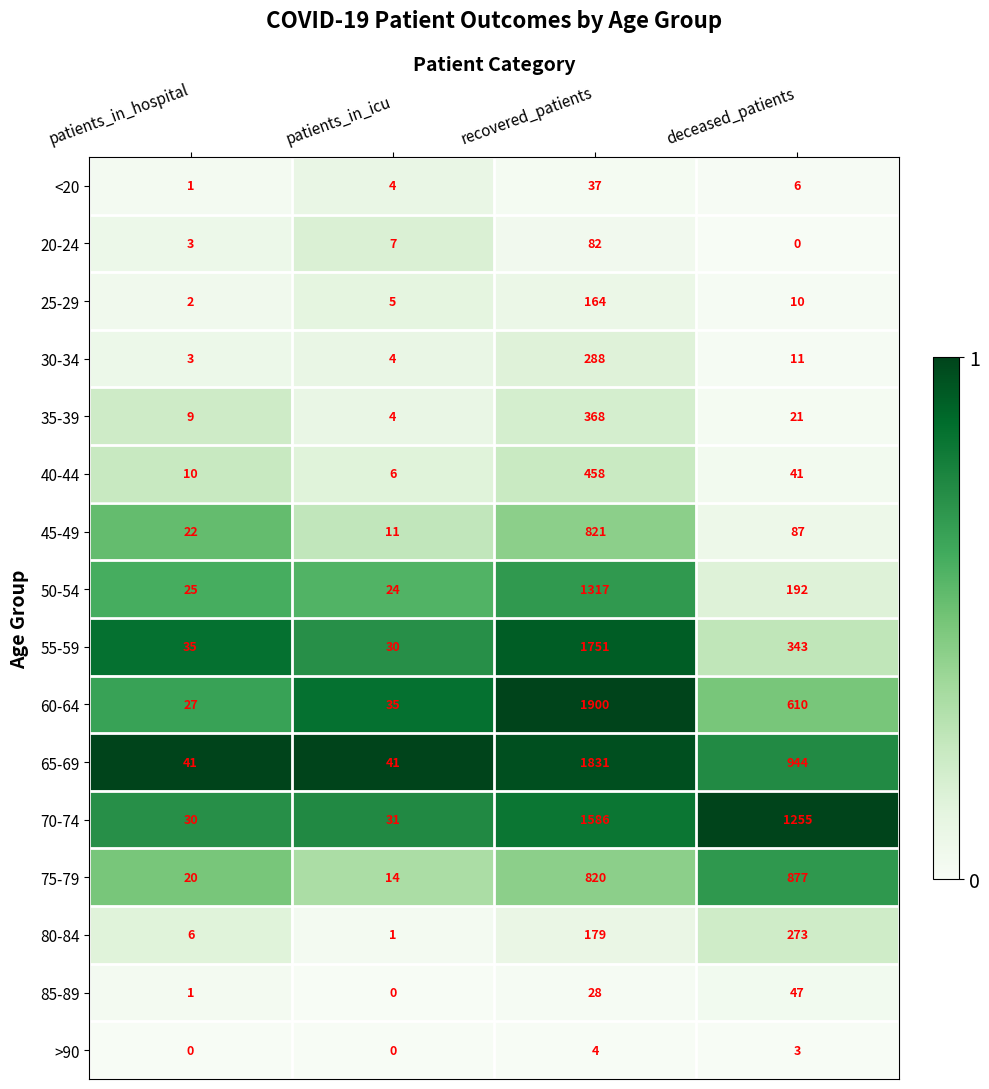

List the labels in order of 30-34 value, smallest first.

patients_in_hospital, patients_in_icu, deceased_patients, recovered_patients